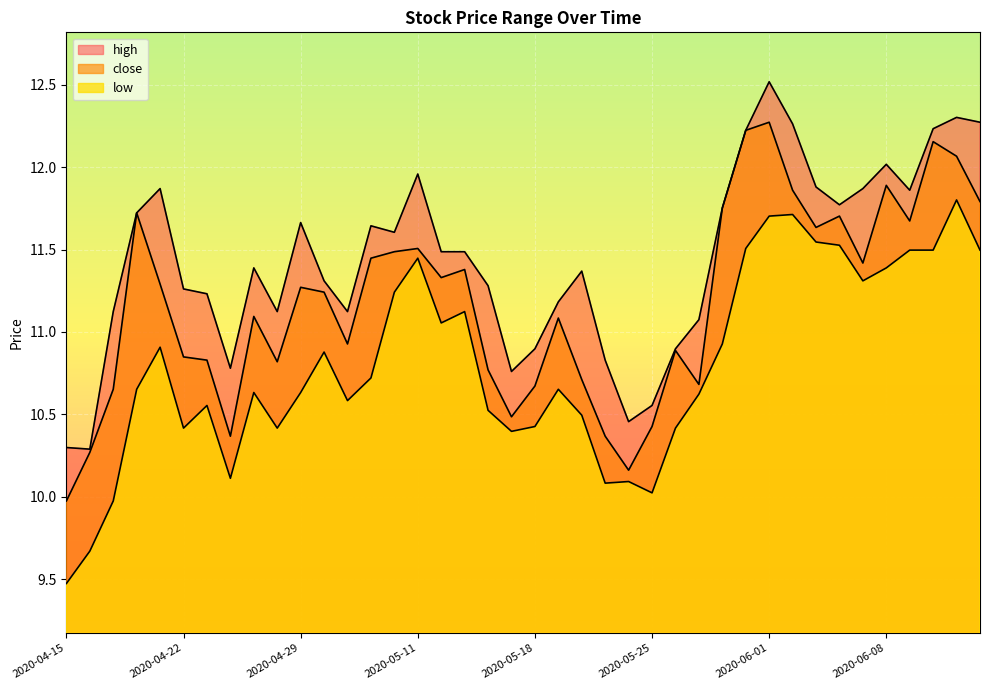

Reading left to right, extract all data points from this chart.

high: 2020-04-15=10.3	2020-04-16=10.3	2020-04-17=11.1	2020-04-20=11.7	2020-04-21=11.9	2020-04-22=11.3	2020-04-23=11.2	2020-04-24=10.8	2020-04-27=11.4	2020-04-28=11.1	2020-04-29=11.7	2020-04-30=11.3	2020-05-06=11.1	2020-05-07=11.6	2020-05-08=11.6	2020-05-11=12.0	2020-05-12=11.5	2020-05-13=11.5	2020-05-14=11.3	2020-05-15=10.8	2020-05-18=10.9	2020-05-19=11.2	2020-05-20=11.4	2020-05-21=10.8	2020-05-22=10.5	2020-05-25=10.6	2020-05-26=10.9	2020-05-27=11.1	2020-05-28=11.8	2020-05-29=12.2	2020-06-01=12.5	2020-06-02=12.3	2020-06-03=11.9	2020-06-04=11.8	2020-06-05=11.9	2020-06-08=12.0	2020-06-09=11.9	2020-06-10=12.2	2020-06-11=12.3	2020-06-12=12.3
close: 2020-04-15=10.0	2020-04-16=10.3	2020-04-17=10.7	2020-04-20=11.7	2020-04-21=11.3	2020-04-22=10.8	2020-04-23=10.8	2020-04-24=10.4	2020-04-27=11.1	2020-04-28=10.8	2020-04-29=11.3	2020-04-30=11.2	2020-05-06=10.9	2020-05-07=11.4	2020-05-08=11.5	2020-05-11=11.5	2020-05-12=11.3	2020-05-13=11.4	2020-05-14=10.8	2020-05-15=10.5	2020-05-18=10.7	2020-05-19=11.1	2020-05-20=10.7	2020-05-21=10.4	2020-05-22=10.2	2020-05-25=10.4	2020-05-26=10.9	2020-05-27=10.7	2020-05-28=11.8	2020-05-29=12.2	2020-06-01=12.3	2020-06-02=11.9	2020-06-03=11.6	2020-06-04=11.7	2020-06-05=11.4	2020-06-08=11.9	2020-06-09=11.7	2020-06-10=12.2	2020-06-11=12.1	2020-06-12=11.8
low: 2020-04-15=9.5	2020-04-16=9.7	2020-04-17=10.0	2020-04-20=10.7	2020-04-21=10.9	2020-04-22=10.4	2020-04-23=10.6	2020-04-24=10.1	2020-04-27=10.6	2020-04-28=10.4	2020-04-29=10.6	2020-04-30=10.9	2020-05-06=10.6	2020-05-07=10.7	2020-05-08=11.2	2020-05-11=11.4	2020-05-12=11.1	2020-05-13=11.1	2020-05-14=10.5	2020-05-15=10.4	2020-05-18=10.4	2020-05-19=10.7	2020-05-20=10.5	2020-05-21=10.1	2020-05-22=10.1	2020-05-25=10.0	2020-05-26=10.4	2020-05-27=10.6	2020-05-28=10.9	2020-05-29=11.5	2020-06-01=11.7	2020-06-02=11.7	2020-06-03=11.5	2020-06-04=11.5	2020-06-05=11.3	2020-06-08=11.4	2020-06-09=11.5	2020-06-10=11.5	2020-06-11=11.8	2020-06-12=11.5